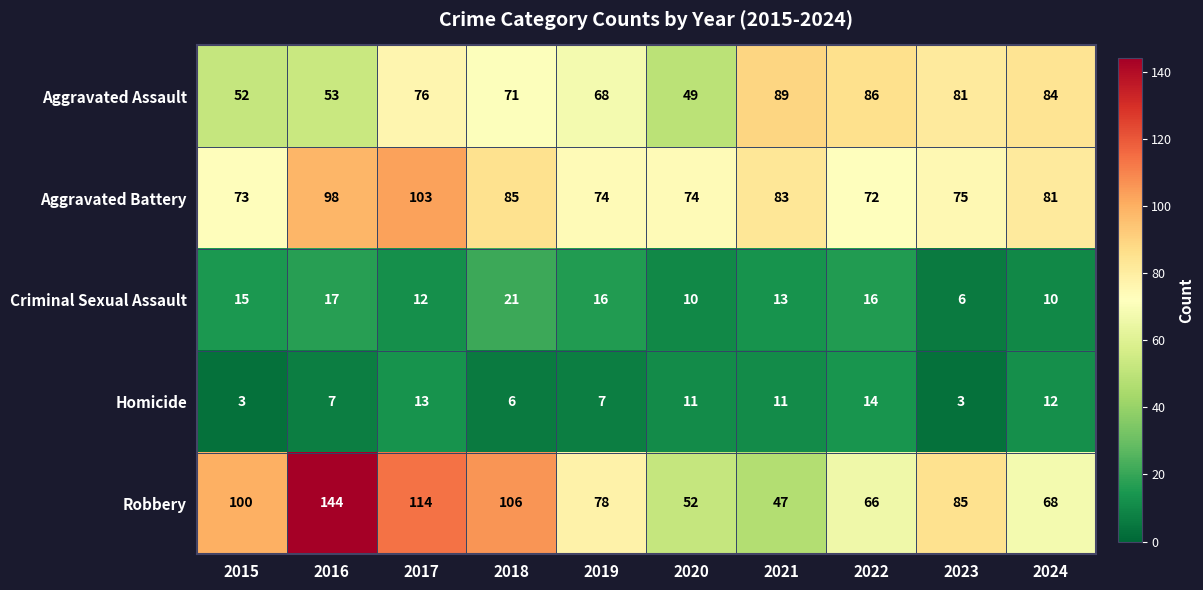

What is the smallest value displayed?

3